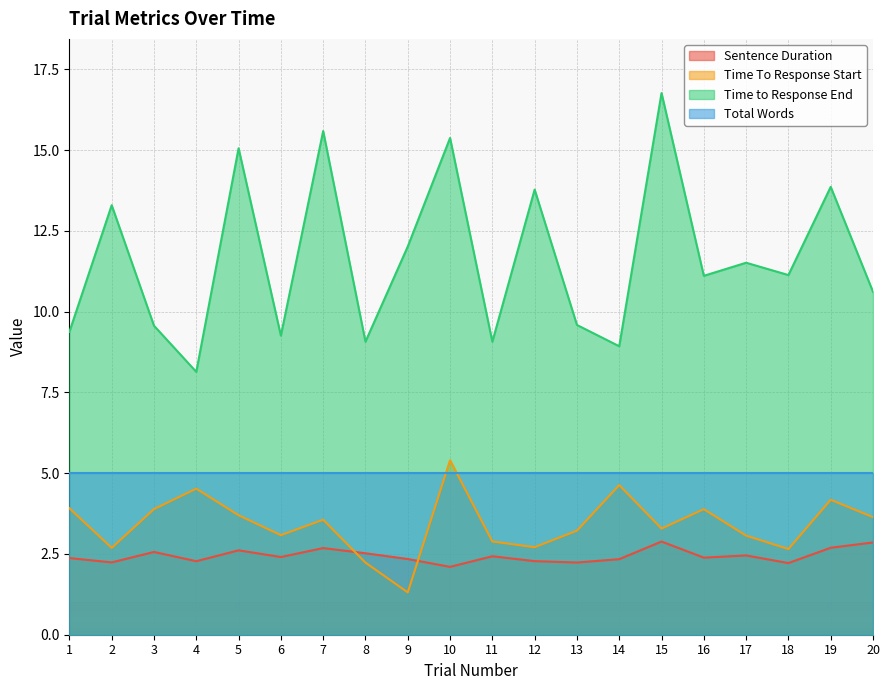

How many lines are shown in the chart?

4